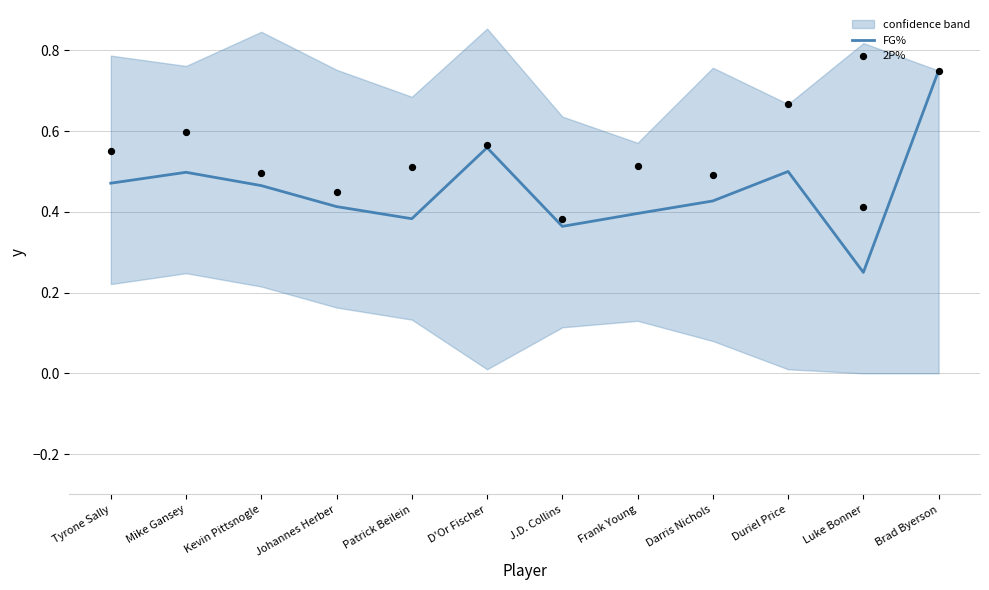

Which series reaches the maximum Y coordinate?

FG%